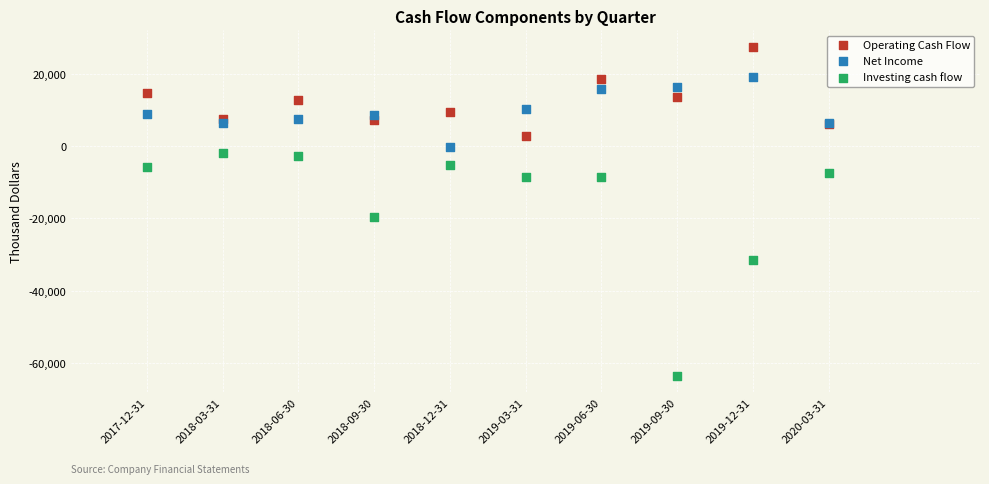

Which series reaches the minimum Y coordinate?

Investing cash flow